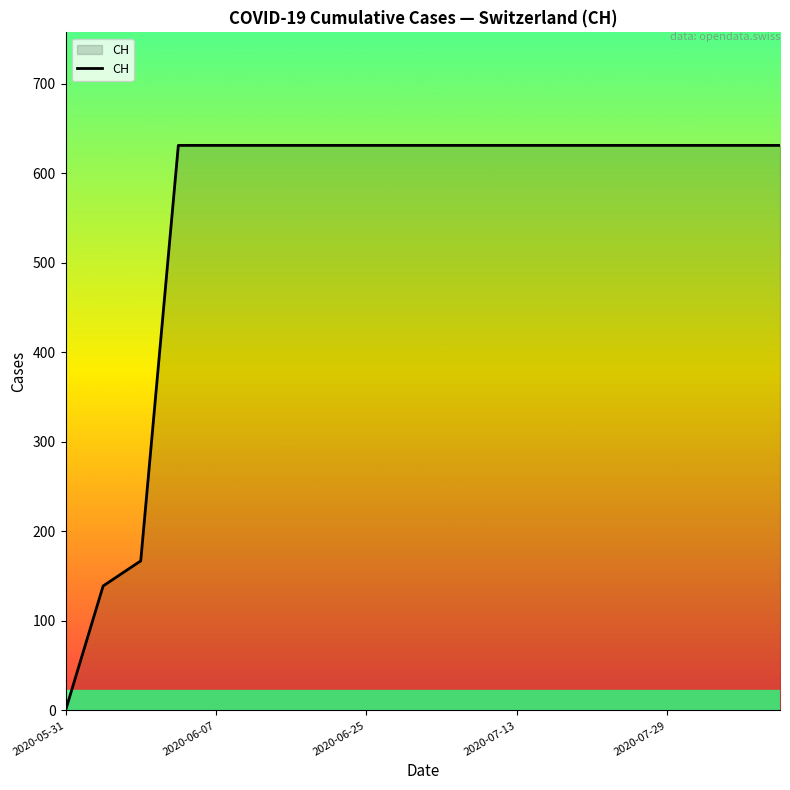

What is the maximum value shown in the chart?

631